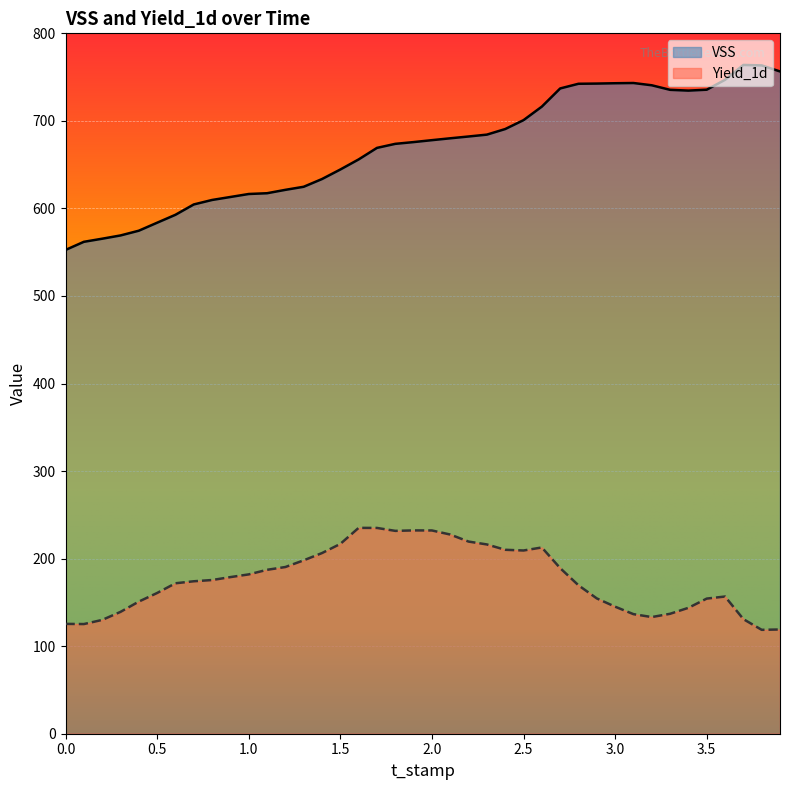

What is the smallest value displayed?

118.7